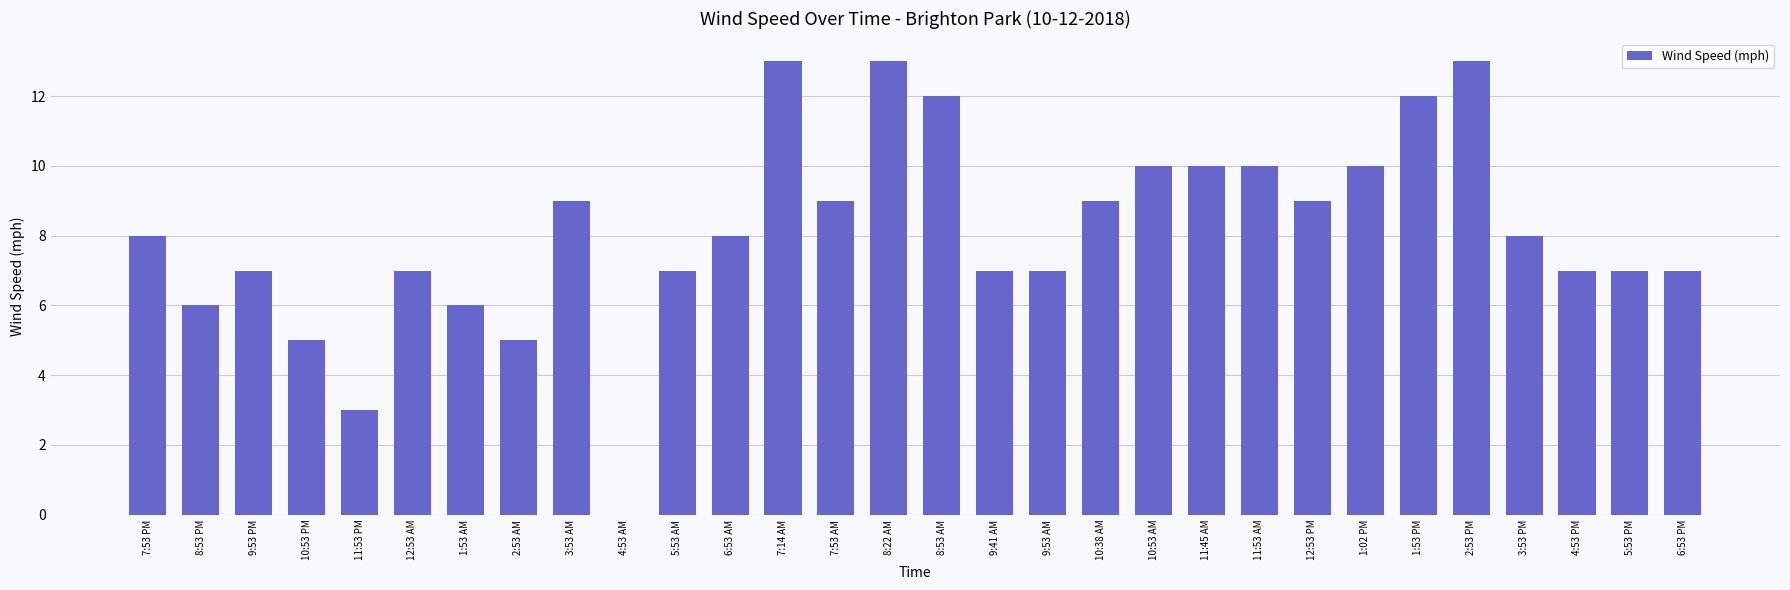

Reading left to right, extract all data points from this chart.

8	6	7	5	3	7	6	5	9	0	7	8	13	9	13	12	7	7	9	10	10	10	9	10	12	13	8	7	7	7